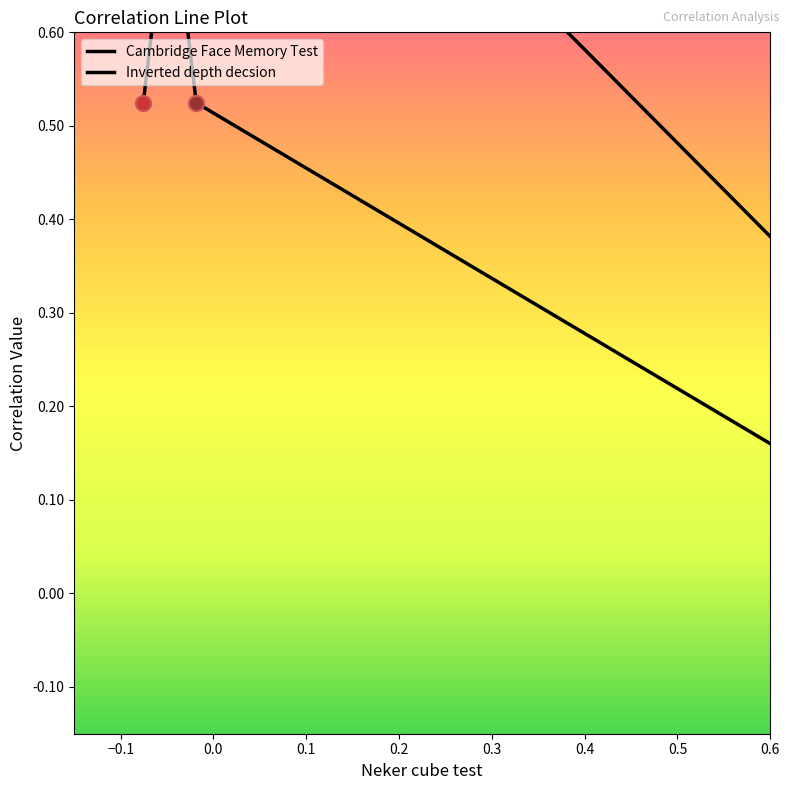

What are all the series names shown in the legend?

Cambridge Face Memory Test, Inverted depth decsion